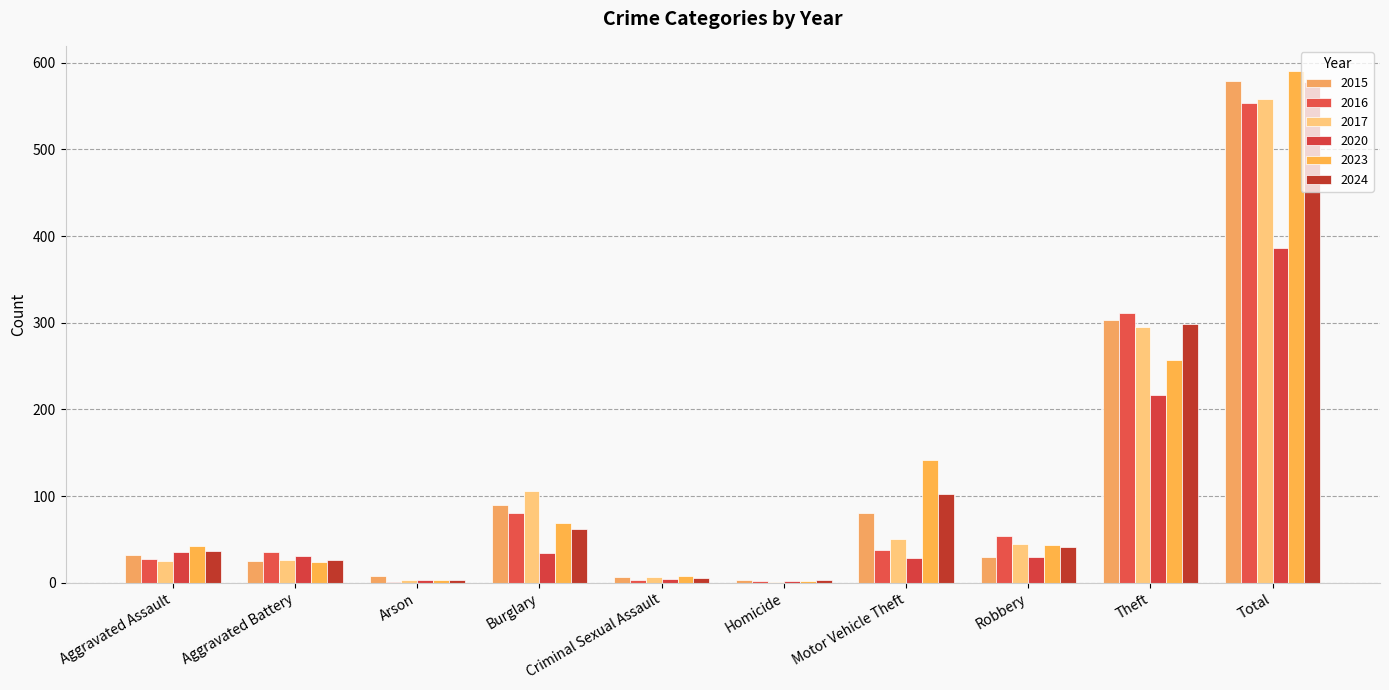

How many series are shown in this chart?

6